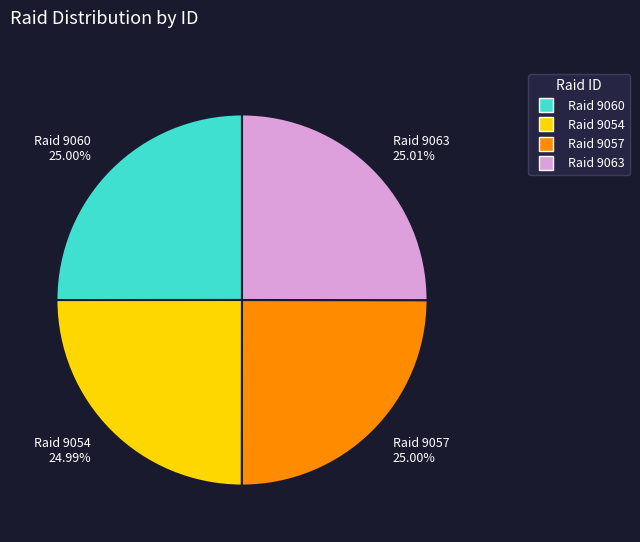

Combined, do Raid 9057 25.00% and Raid 9054 24.99% account for over 50%?

No